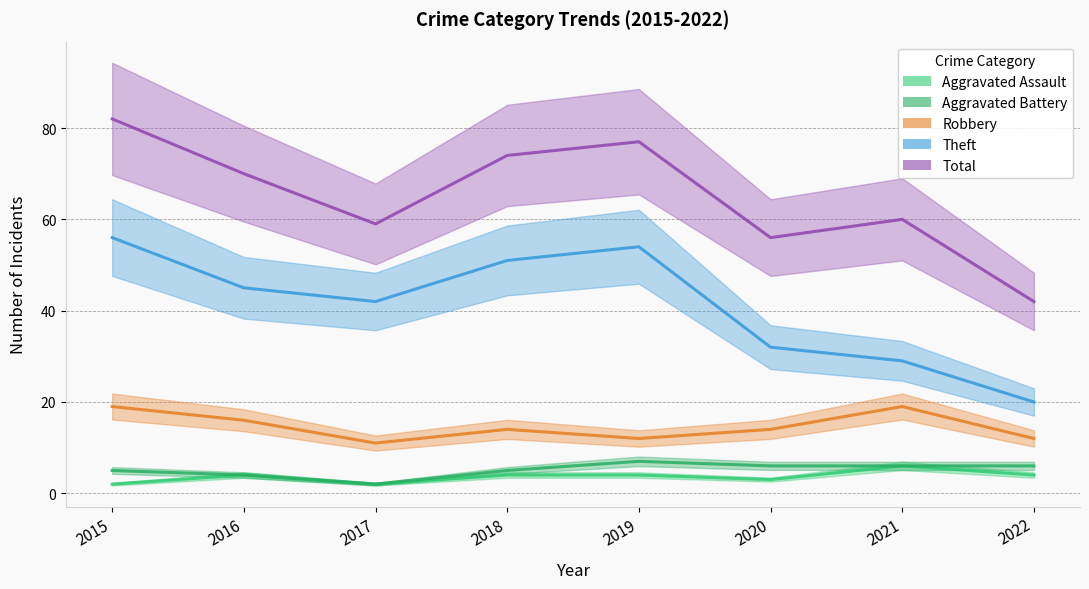

What is the difference between the maximum and second lowest values in the Aggravated Battery series?

3